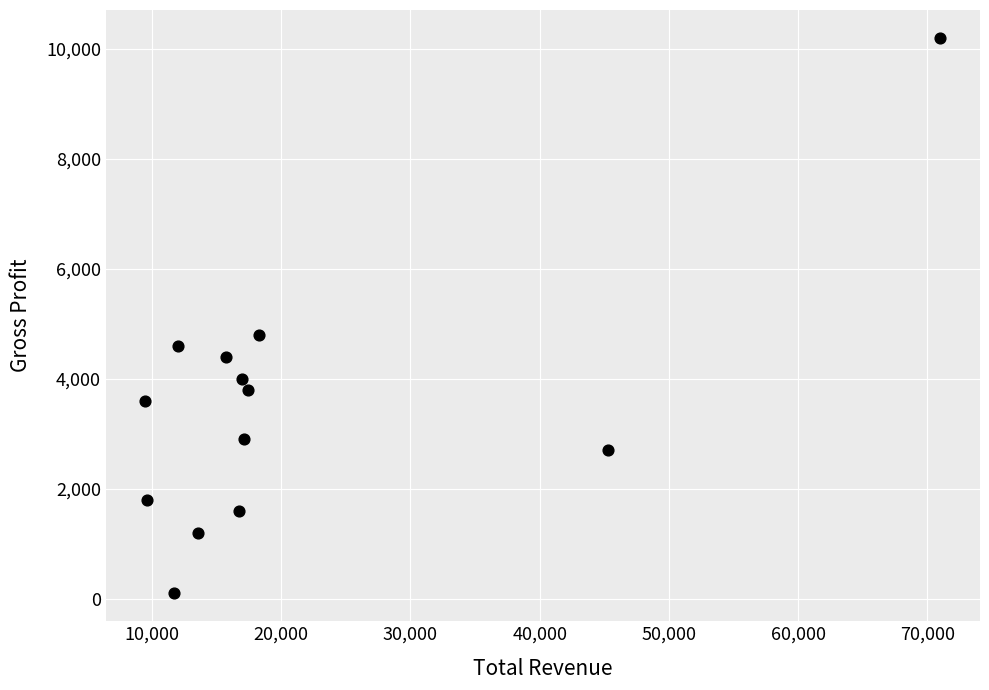

What is the range of X values (max minus min)?

61500